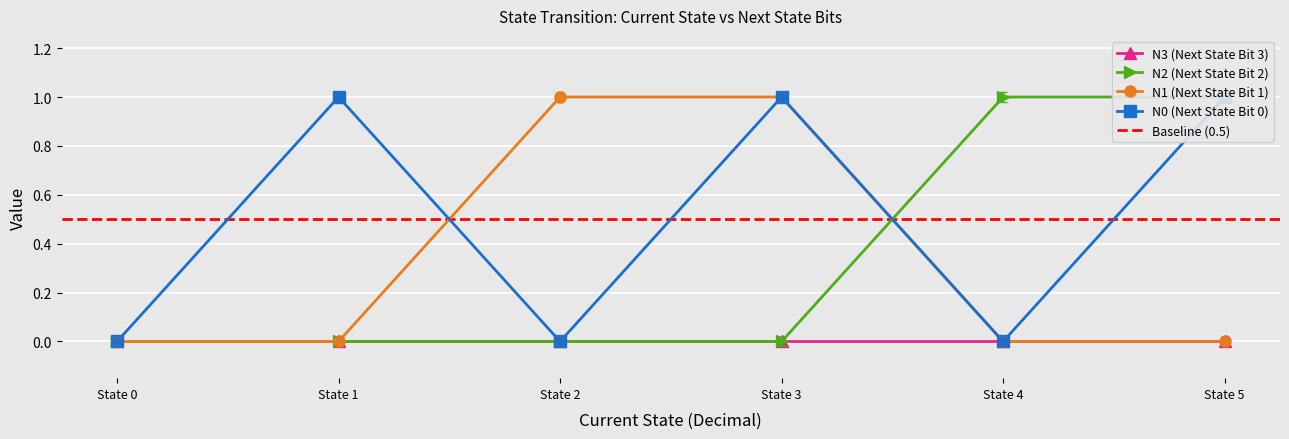

True or false: N1 (Next State Bit 1) has more than 1 points higher than both neighbors.

False